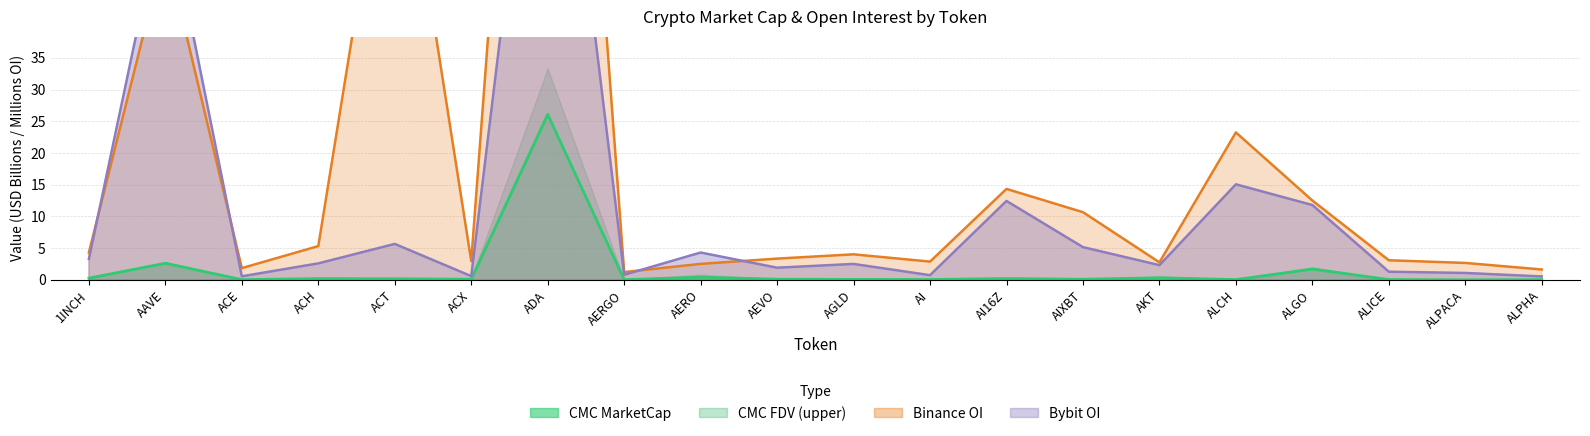

What is the sum of all CMC_MarketCap values?

32.7